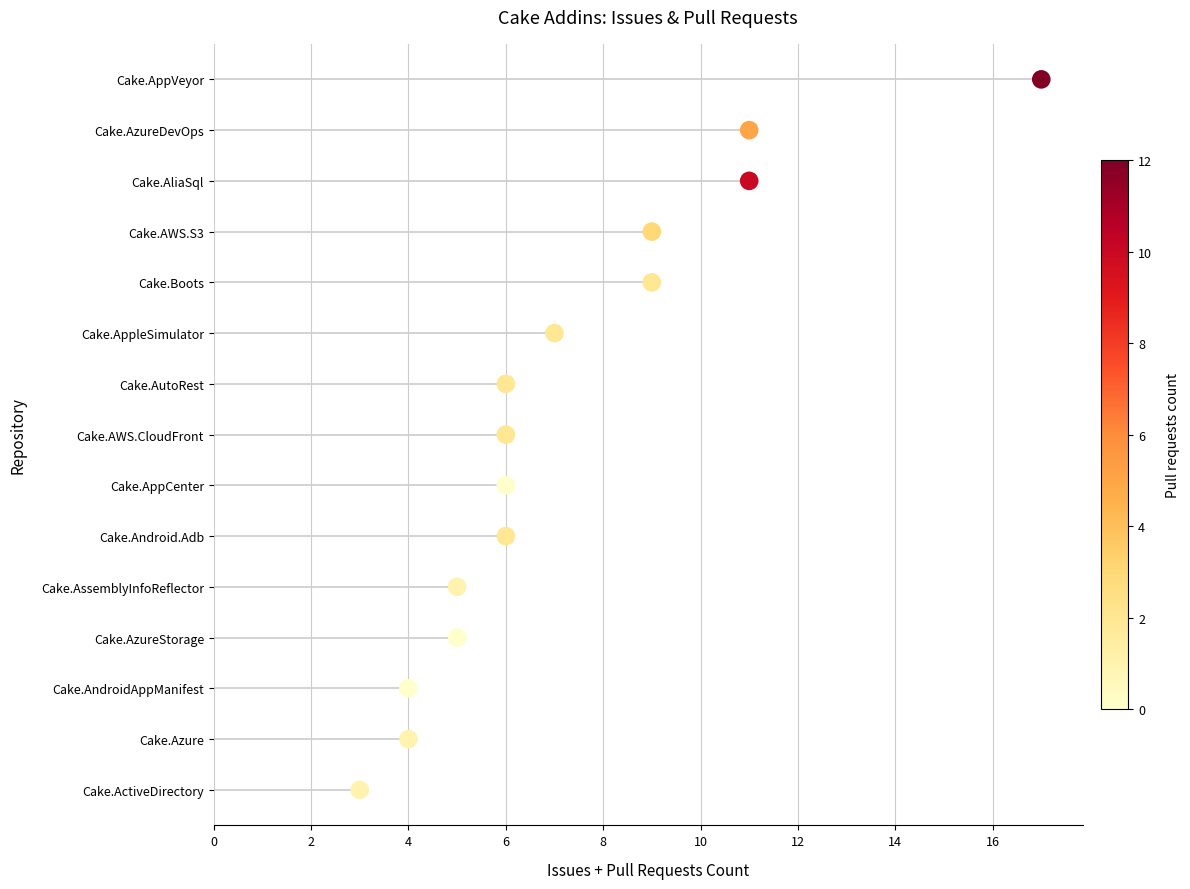

What is the ratio of the value at 6 to the value at 4?

6.0